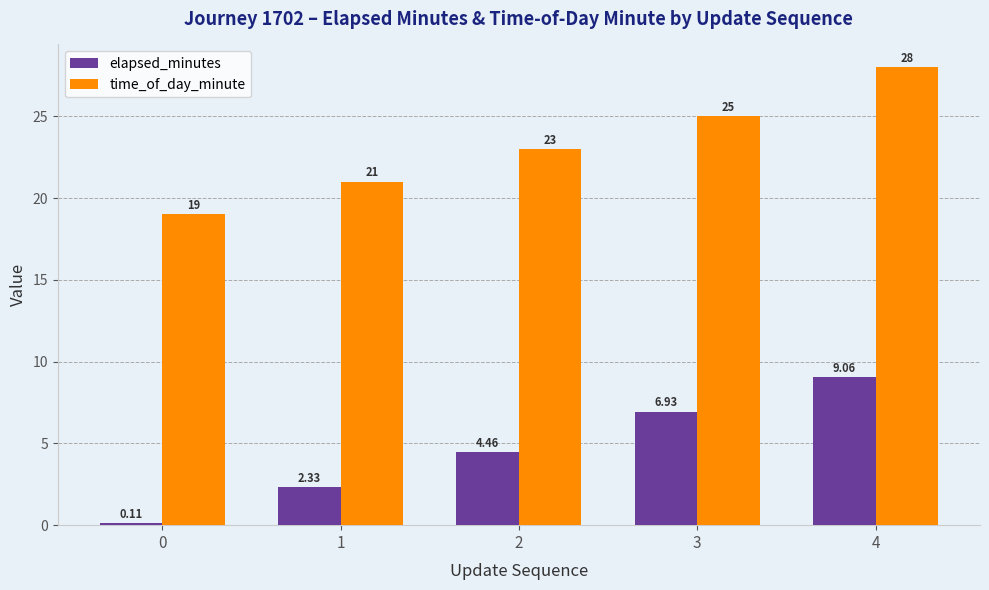

Rank the series at 4 from lowest to highest value.

elapsed_minutes, time_of_day_minute